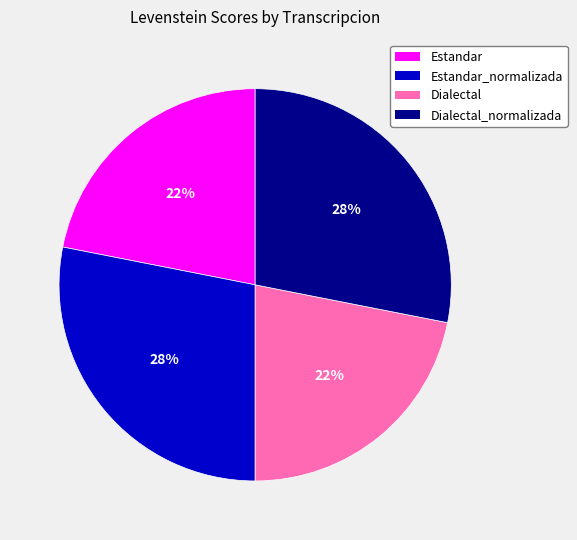

Is the sum of Dialectal_normalizada and Estandar_normalizada greater than half?

Yes